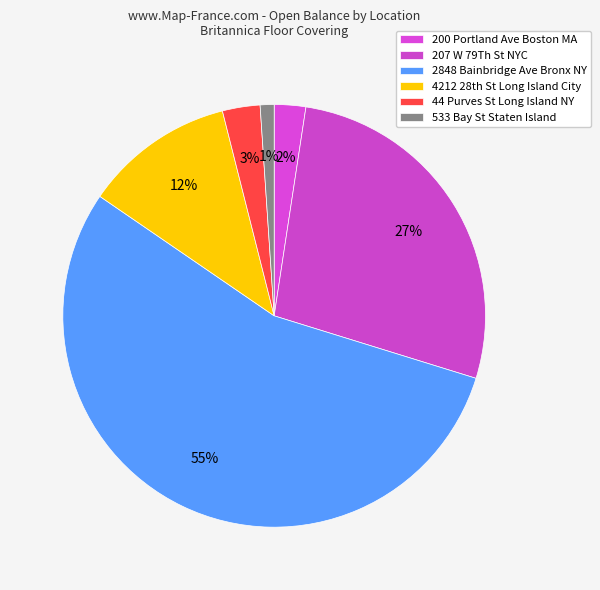

What portion of the pie excludes 44 Purves St Long Island NY?

97.1%